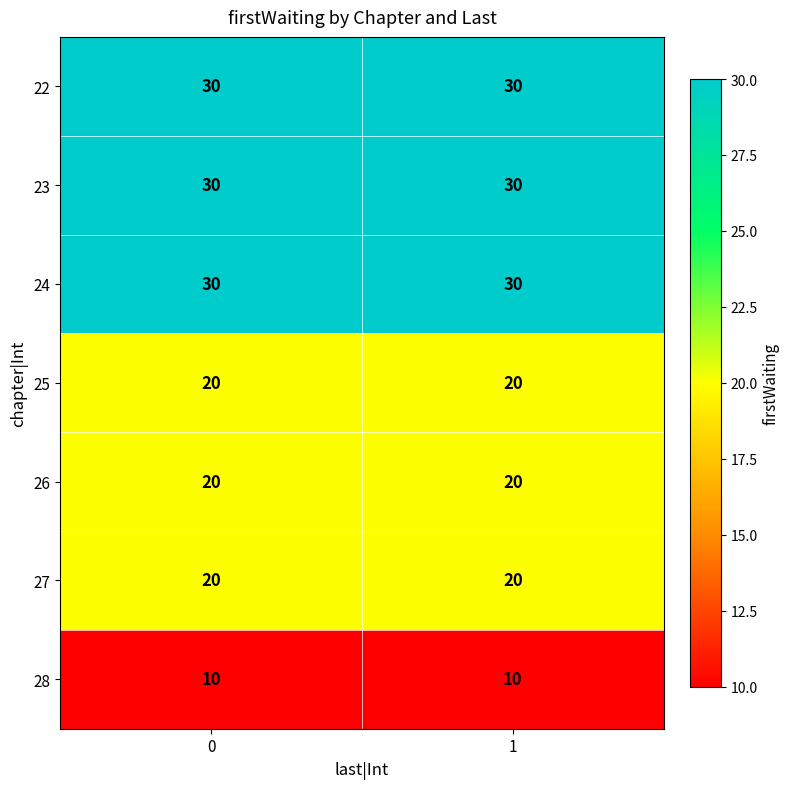

What is the sum of all 23 values?

60